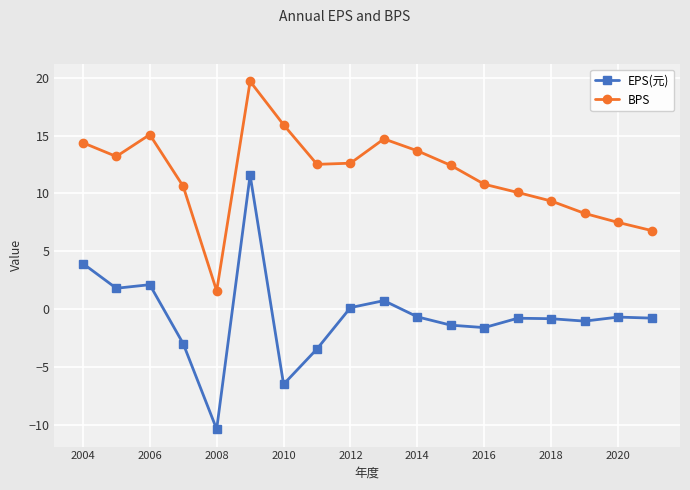

What is the lowest value of the EPS(元) series?

-10.4